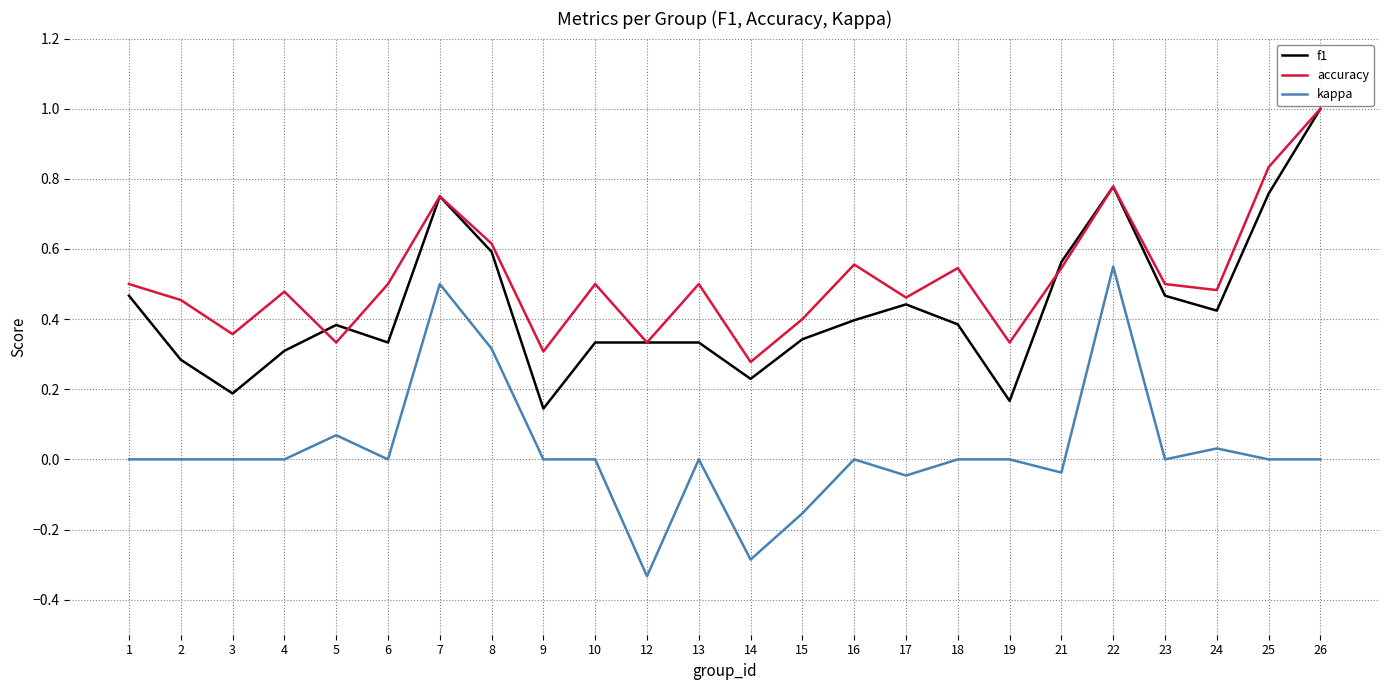

Count the number of categories in the chart.

24